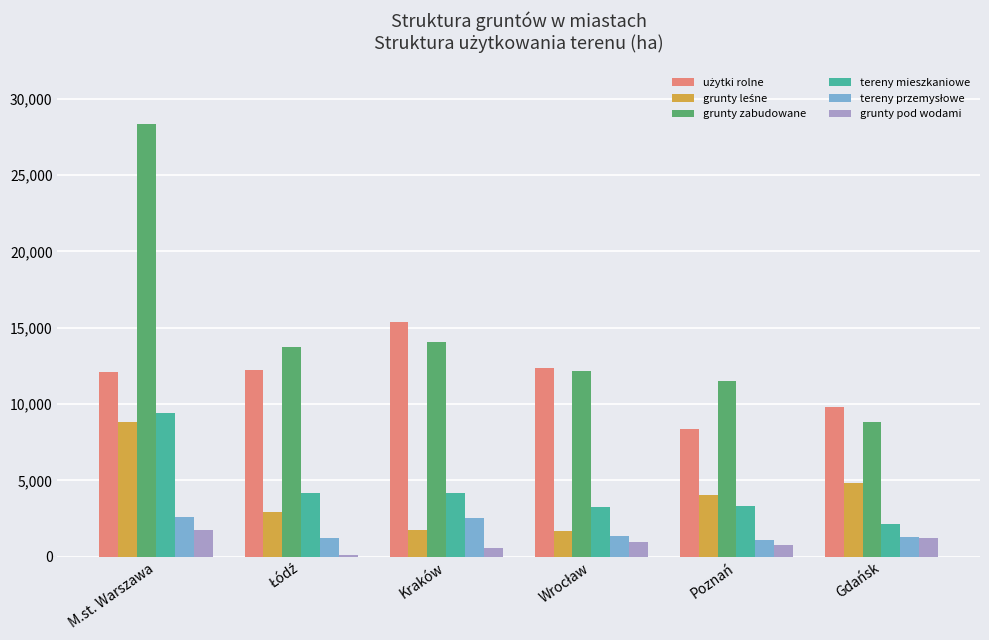

Between M.st. Warszawa and Poznań, which series saw the biggest shift?

grunty zabudowane